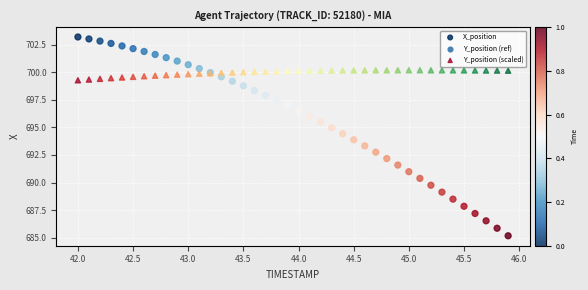

Which series has the widest spread of Y values?

X_position